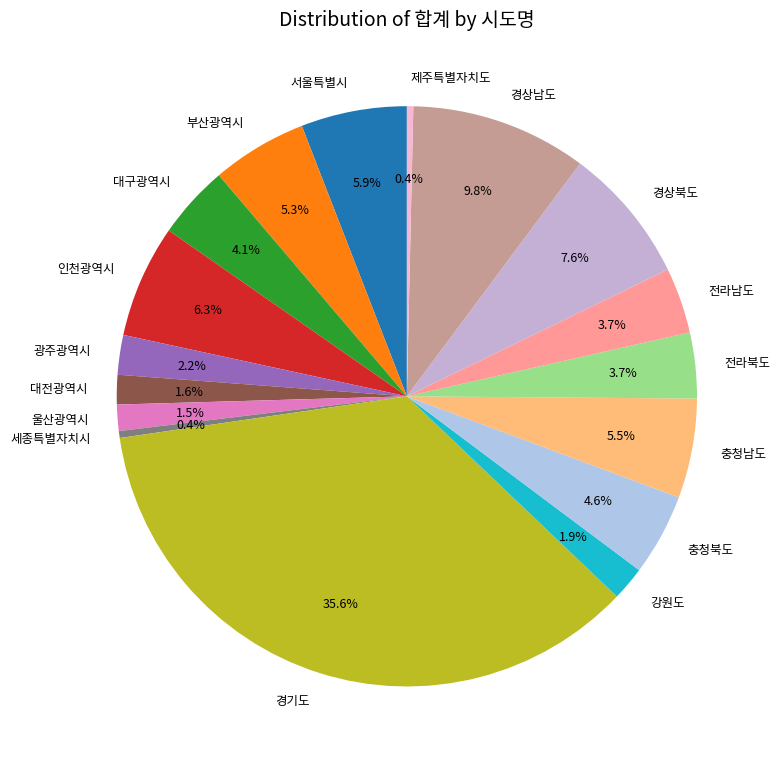

To the nearest percent, what is the difference between the 세종특별자치시 and 전라북도 slice percentages?

3%